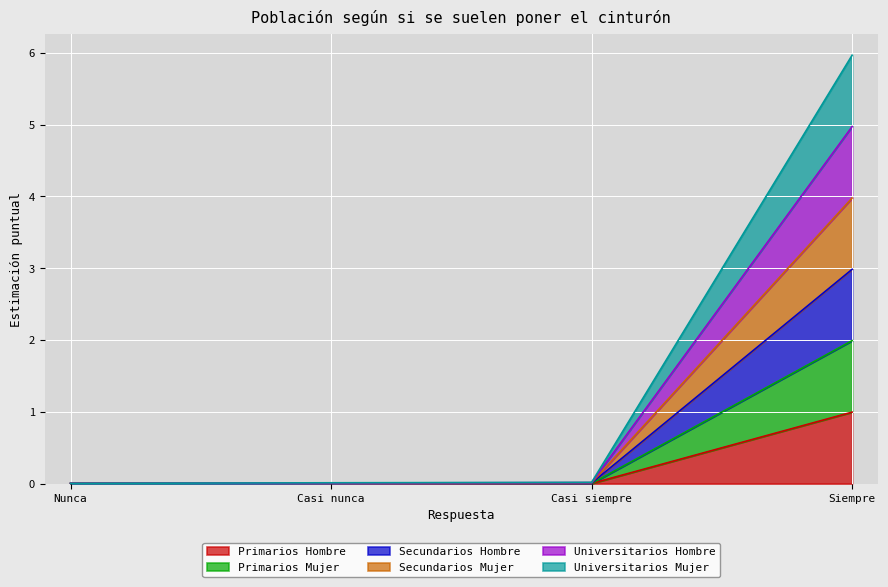

At which category is the sum across all series the highest?

Siempre